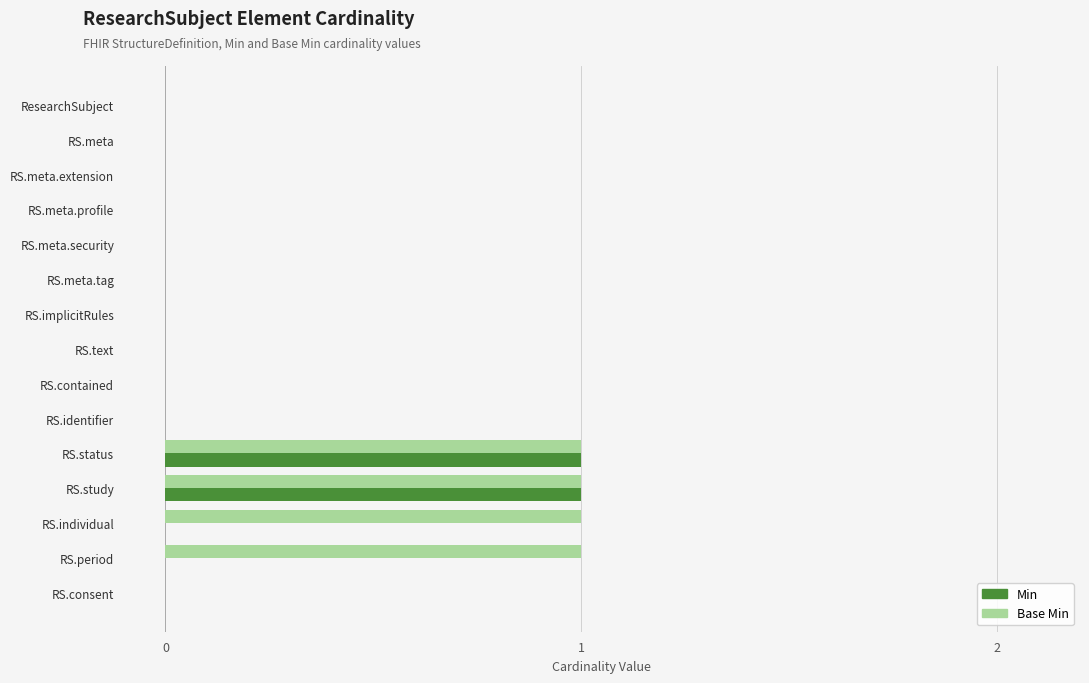

How many categories are shown in the chart?

15